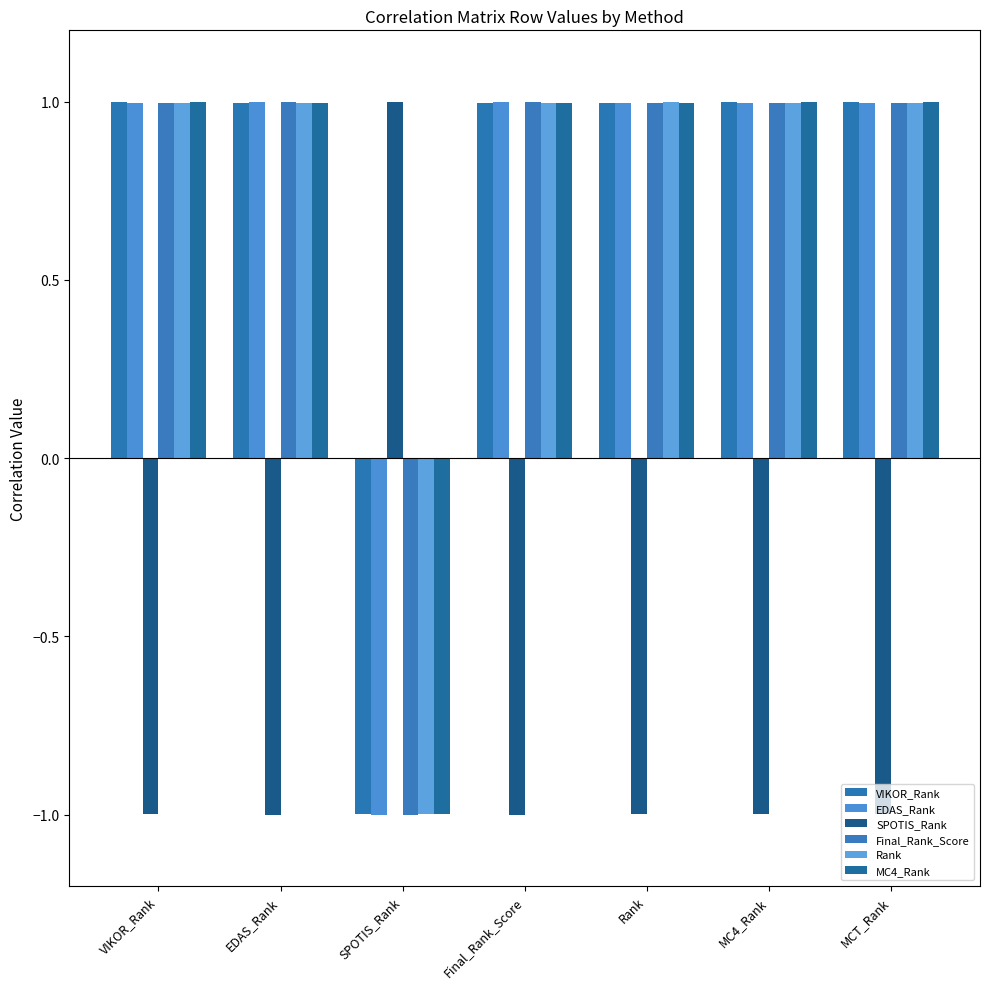

The VIKOR_Rank series shows 1.6 at MC4_Rank. True or false?

False